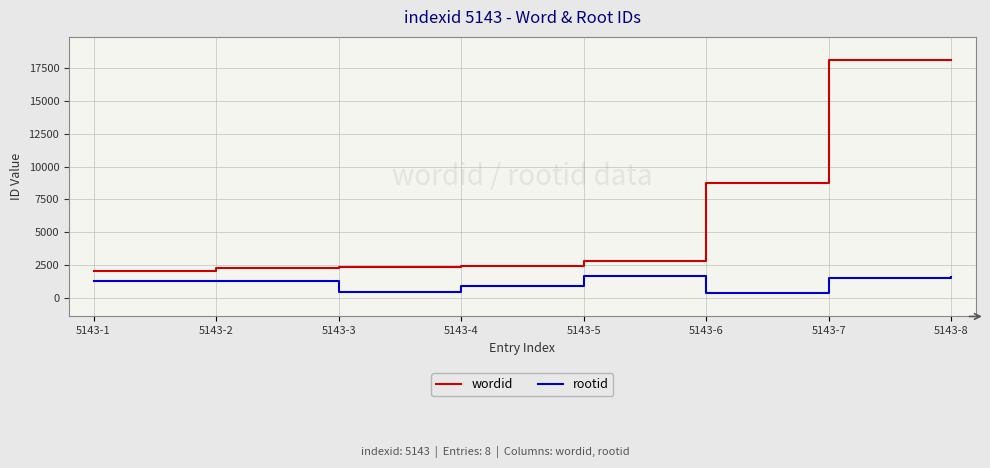

At how many categories does at least one series exceed 3568?

3